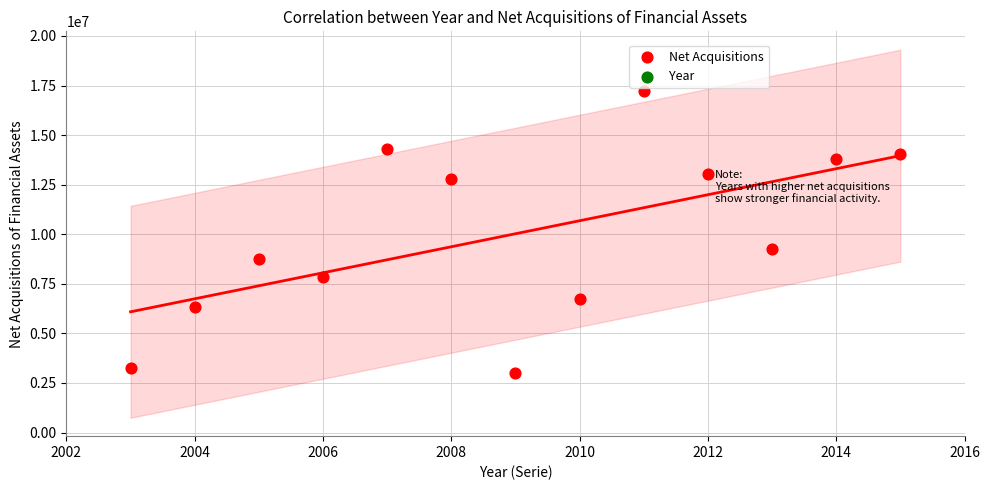

What Y value in the scatter plot is closest to 10117841?

9276947